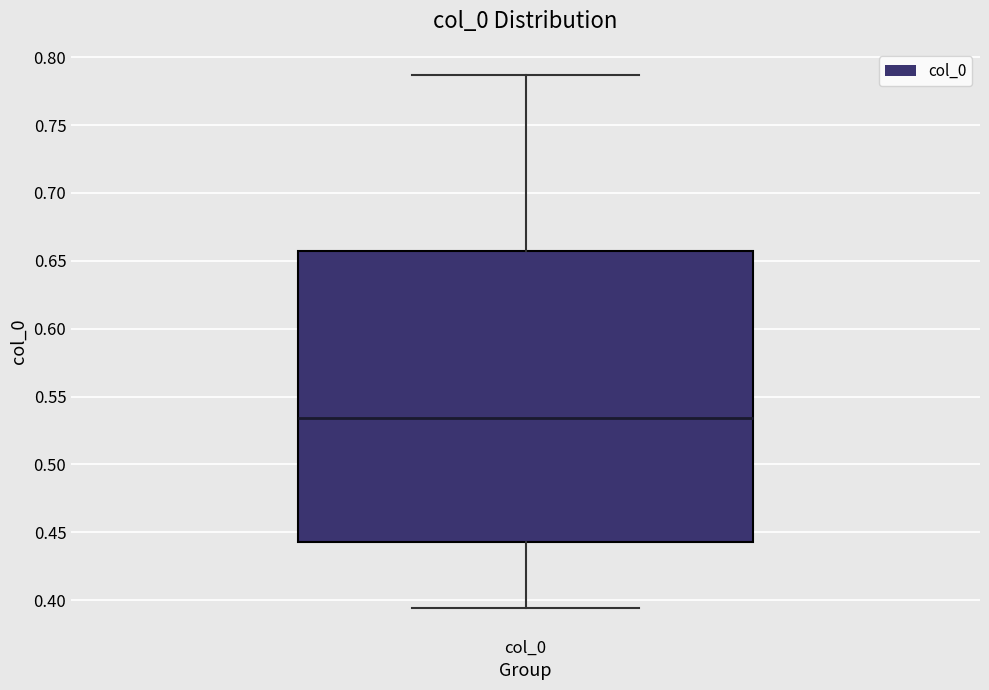

Read this box plot against the y-axis: the position of the median line, the range covered by the box, and the ends of both whiskers. The values are not printed on the chart, so give them approximately, as read against the axis.

median 0.535, box 0.445 to 0.655, whiskers 0.395 to 0.785